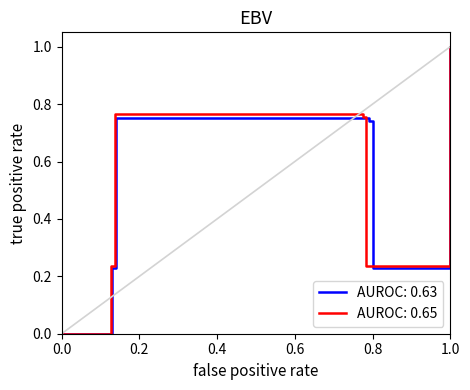

Is it true that the value at 0.79 is 1.2?

False